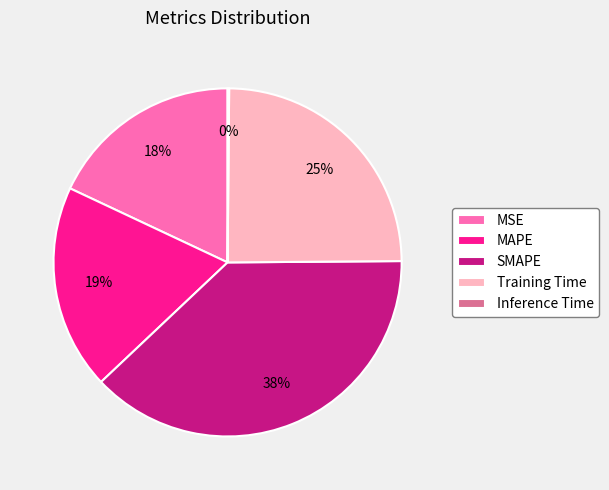

Which slice is the largest?

SMAPE